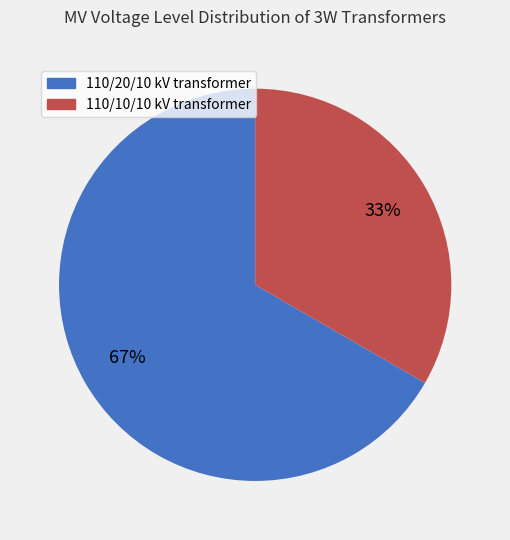

To the nearest percent, what is the average slice percentage?

50%